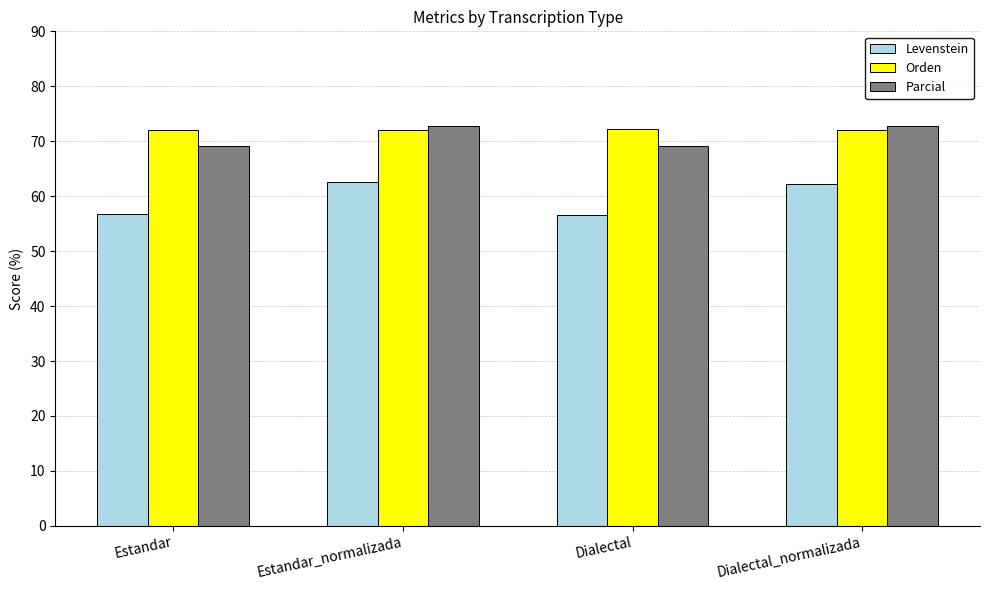

What position from the right is Dialectal_normalizada?

1